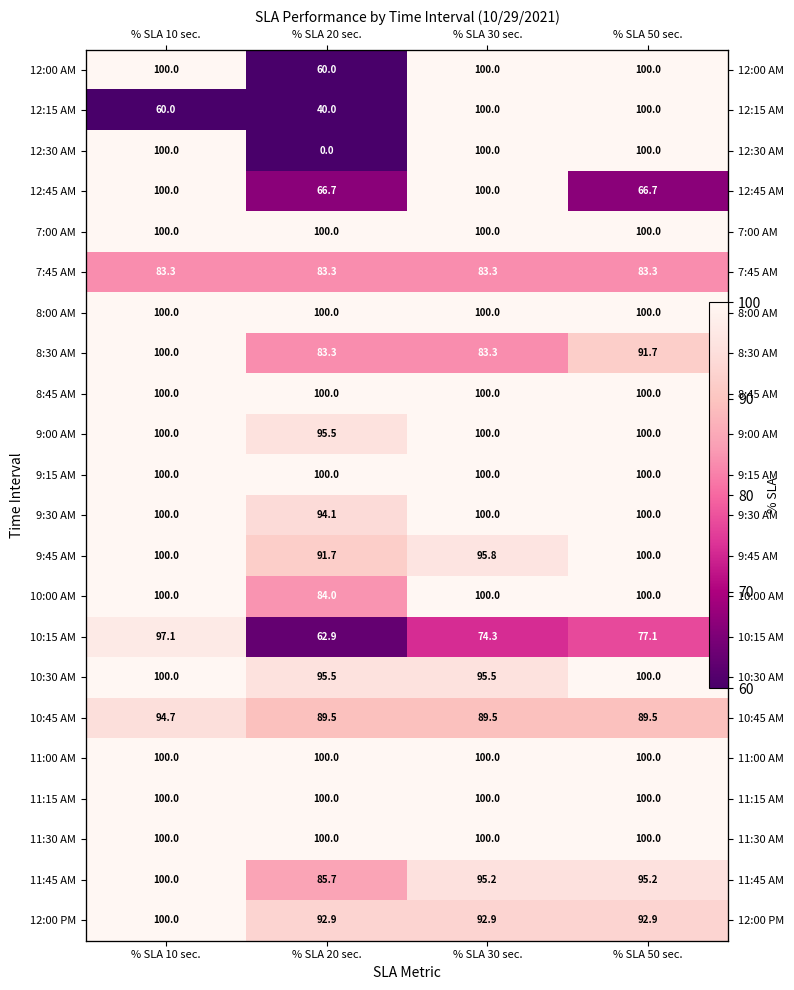

What is the sum of all 11:30 AM values?

400.0